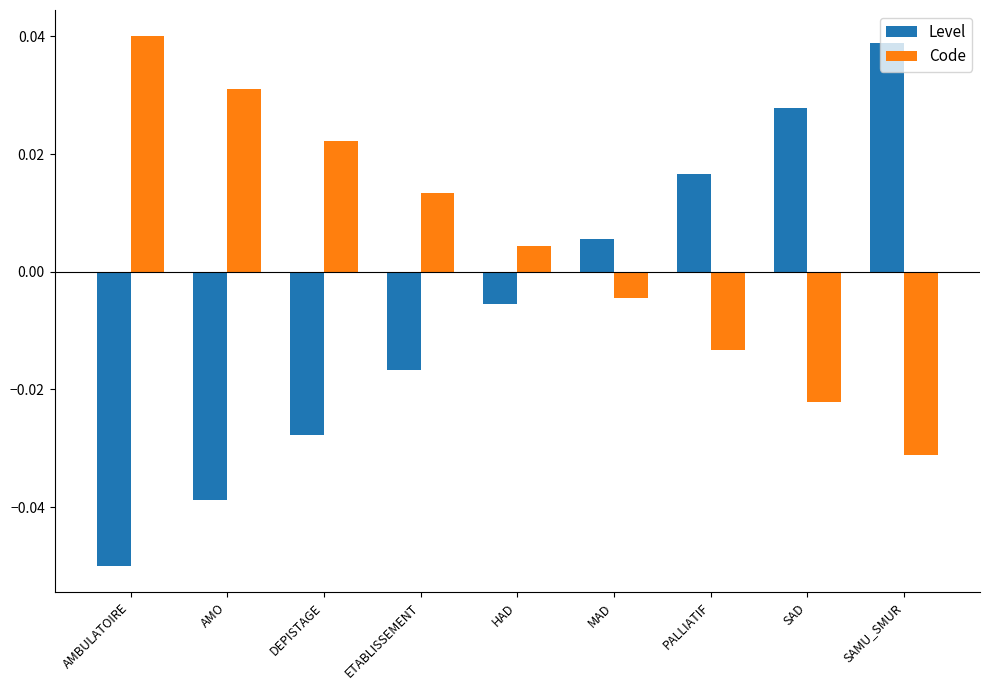

What is the difference between the maximum and second lowest values in the Code series?

0.1